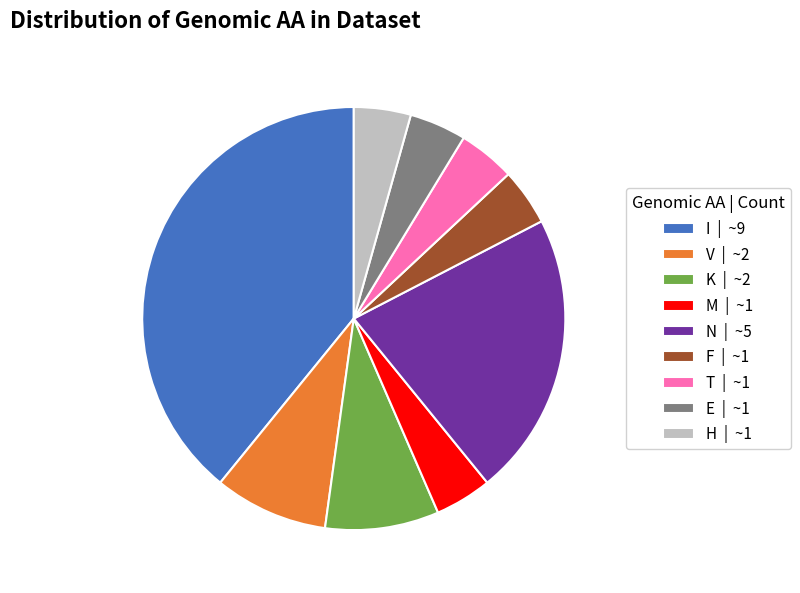

How many slices are in this pie chart?

9